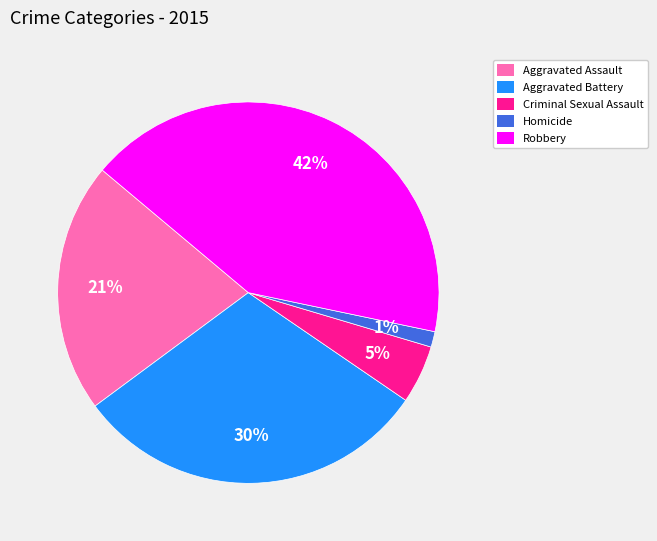

To the nearest percent, what is the combined percentage of Robbery and Homicide?

43%